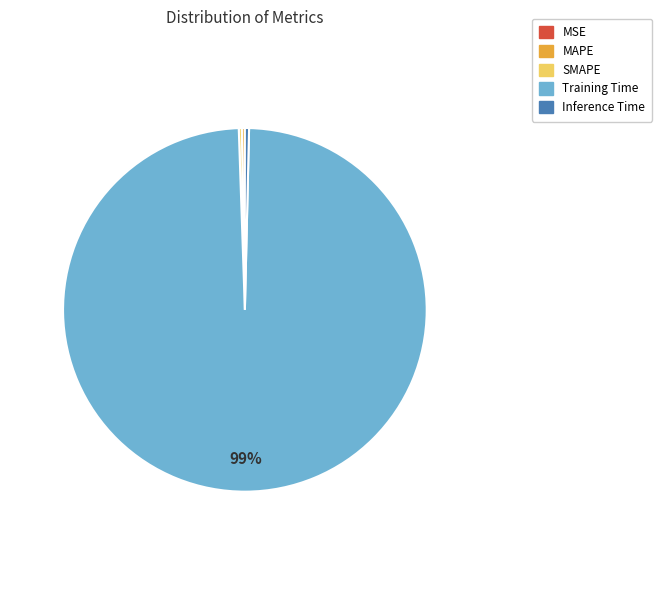

Which slice is the largest?

Training Time